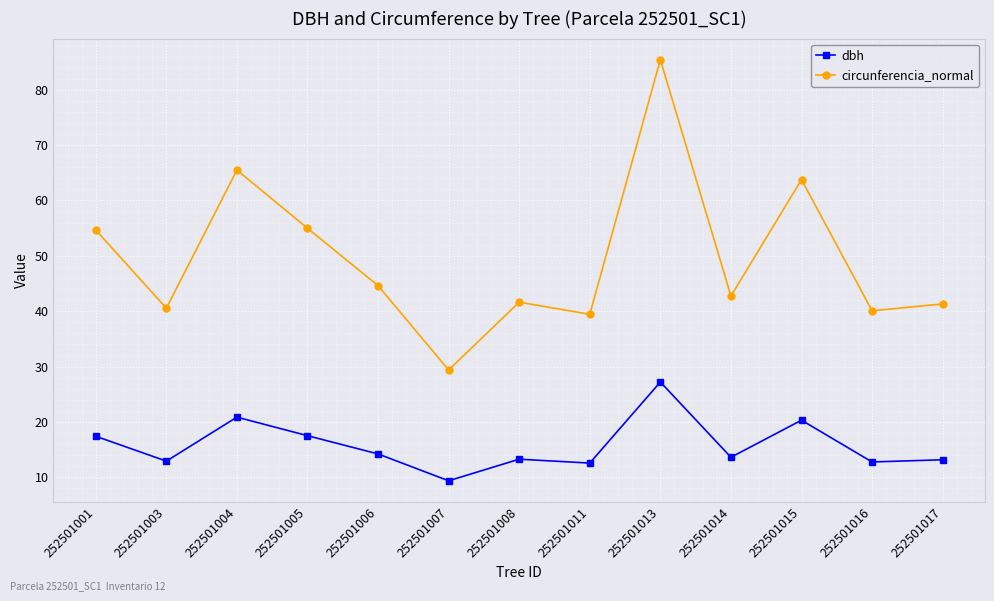

What is the difference between the circunferencia_normal values at 252501003 and 252501014?

2.2